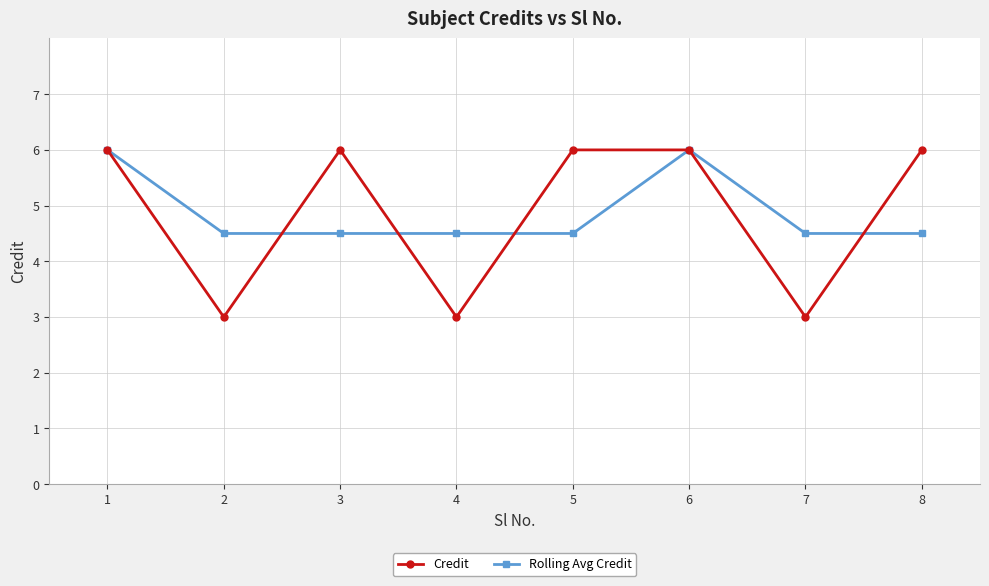

Reading left to right, extract all data points from this chart.

Credit: 1=6.0	2=3.0	3=6.0	4=3.0	5=6.0	6=6.0	7=3.0	8=6.0
Rolling Avg Credit: 1=6.0	2=4.5	3=4.5	4=4.5	5=4.5	6=6.0	7=4.5	8=4.5